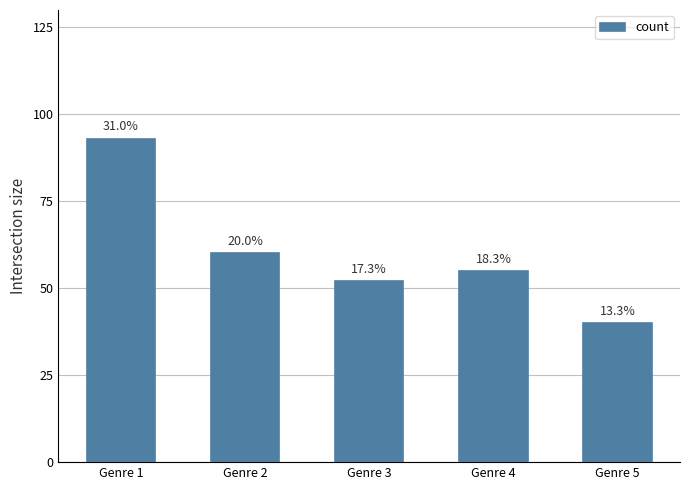

How many bars are there in total?

5